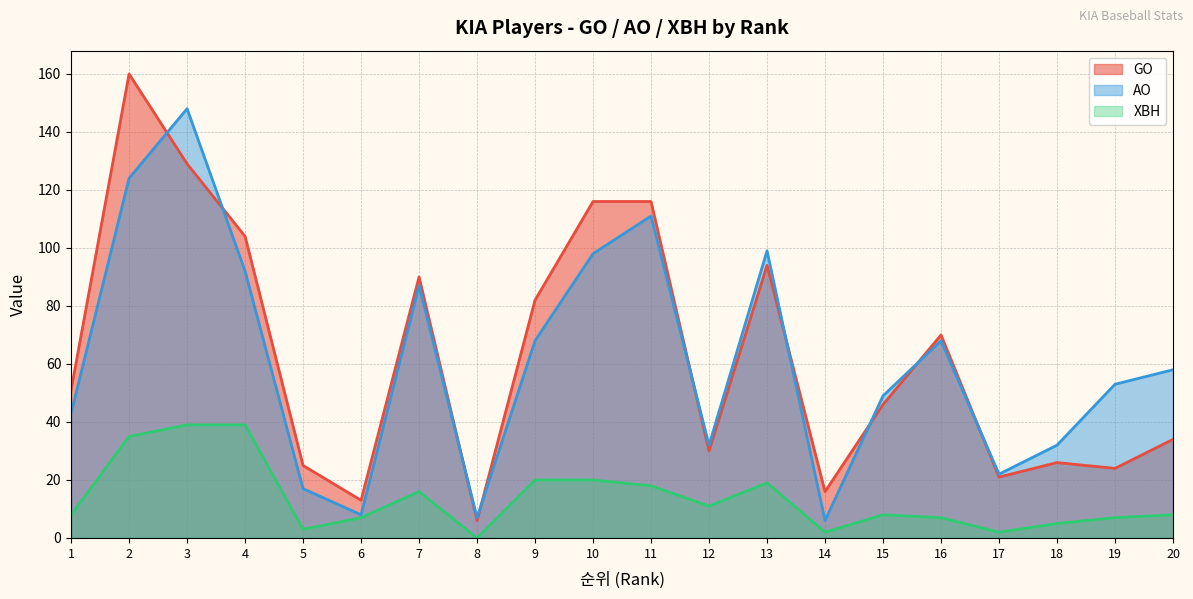

Reading left to right, extract all data points from this chart.

GO: 1=51	2=160	3=129	4=104	5=25	6=13	7=90	8=6	9=82	10=116	11=116	12=30	13=94	14=16	15=46	16=70	17=21	18=26	19=24	20=34
AO: 1=43	2=124	3=148	4=92	5=17	6=8	7=87	8=7	9=68	10=98	11=111	12=32	13=99	14=6	15=49	16=68	17=22	18=32	19=53	20=58
XBH: 1=8	2=35	3=39	4=39	5=3	6=7	7=16	8=0	9=20	10=20	11=18	12=11	13=19	14=2	15=8	16=7	17=2	18=5	19=7	20=8